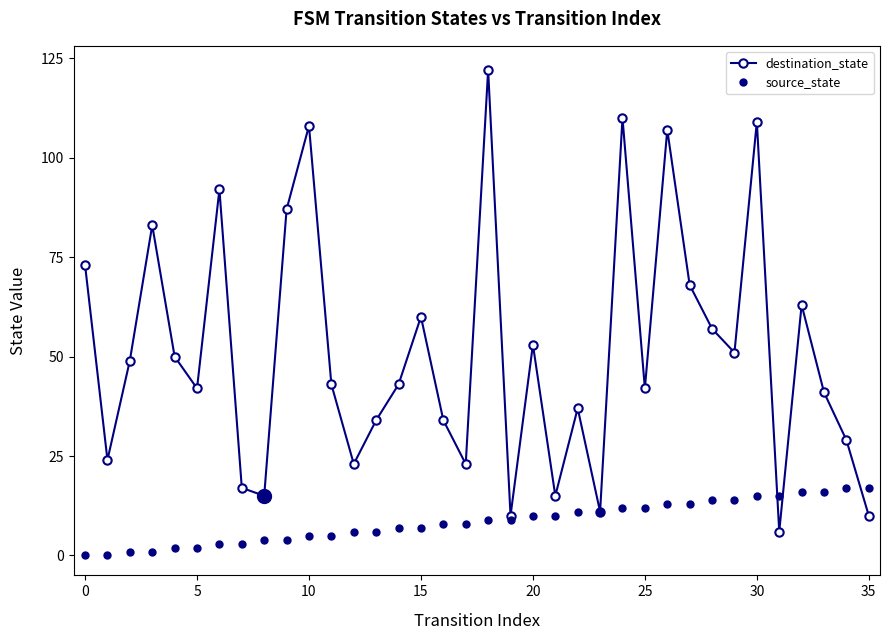

Does the chart have visible grid lines?

No